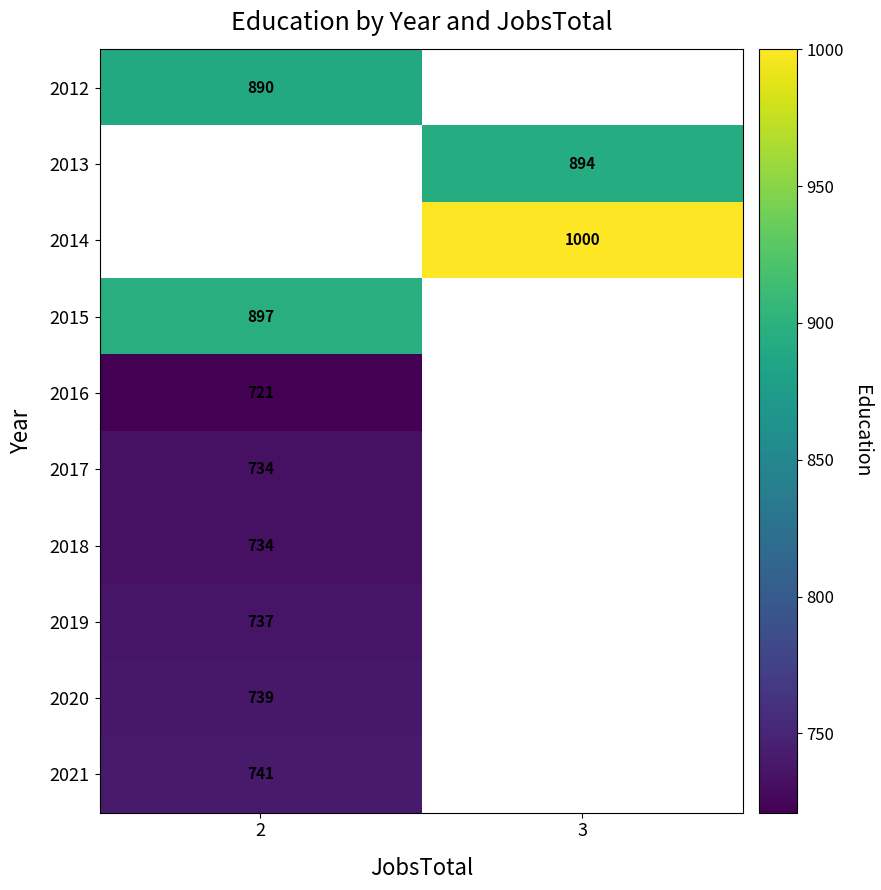

What is the spread (max minus min) of values at 2?

176.0